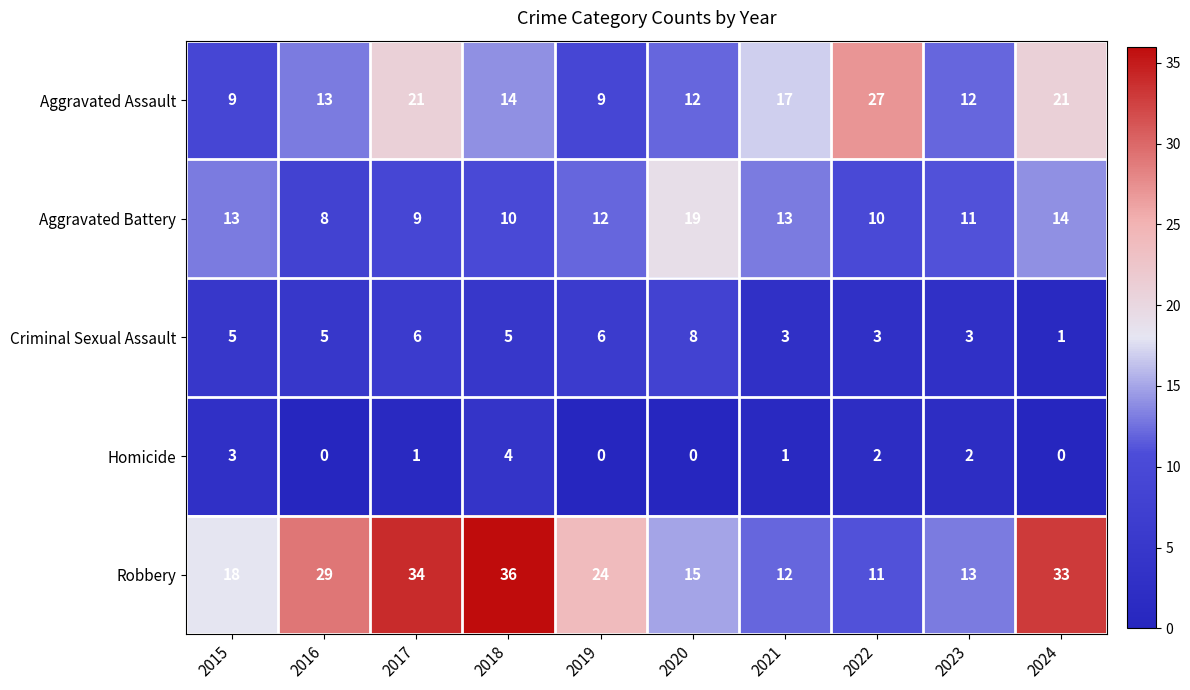

What is the difference between the Aggravated Battery values at 2020 and 2019?

7